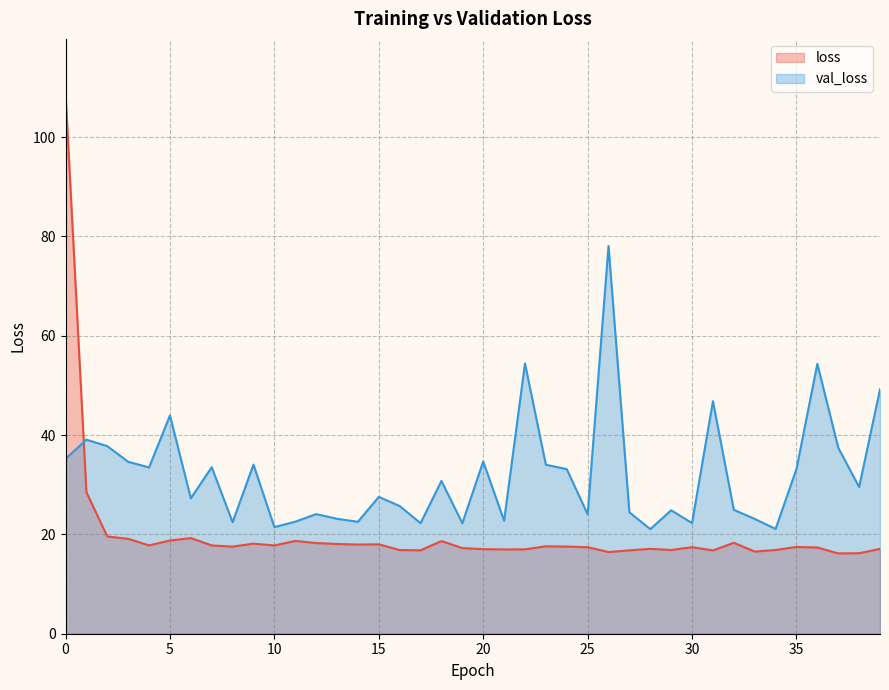

What is the highest value of the loss series?

108.9